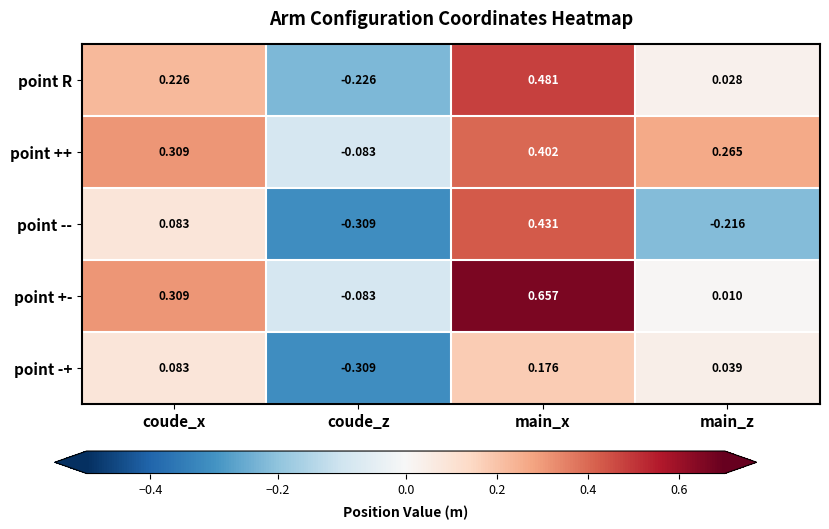

Count the number of categories in the chart.

4